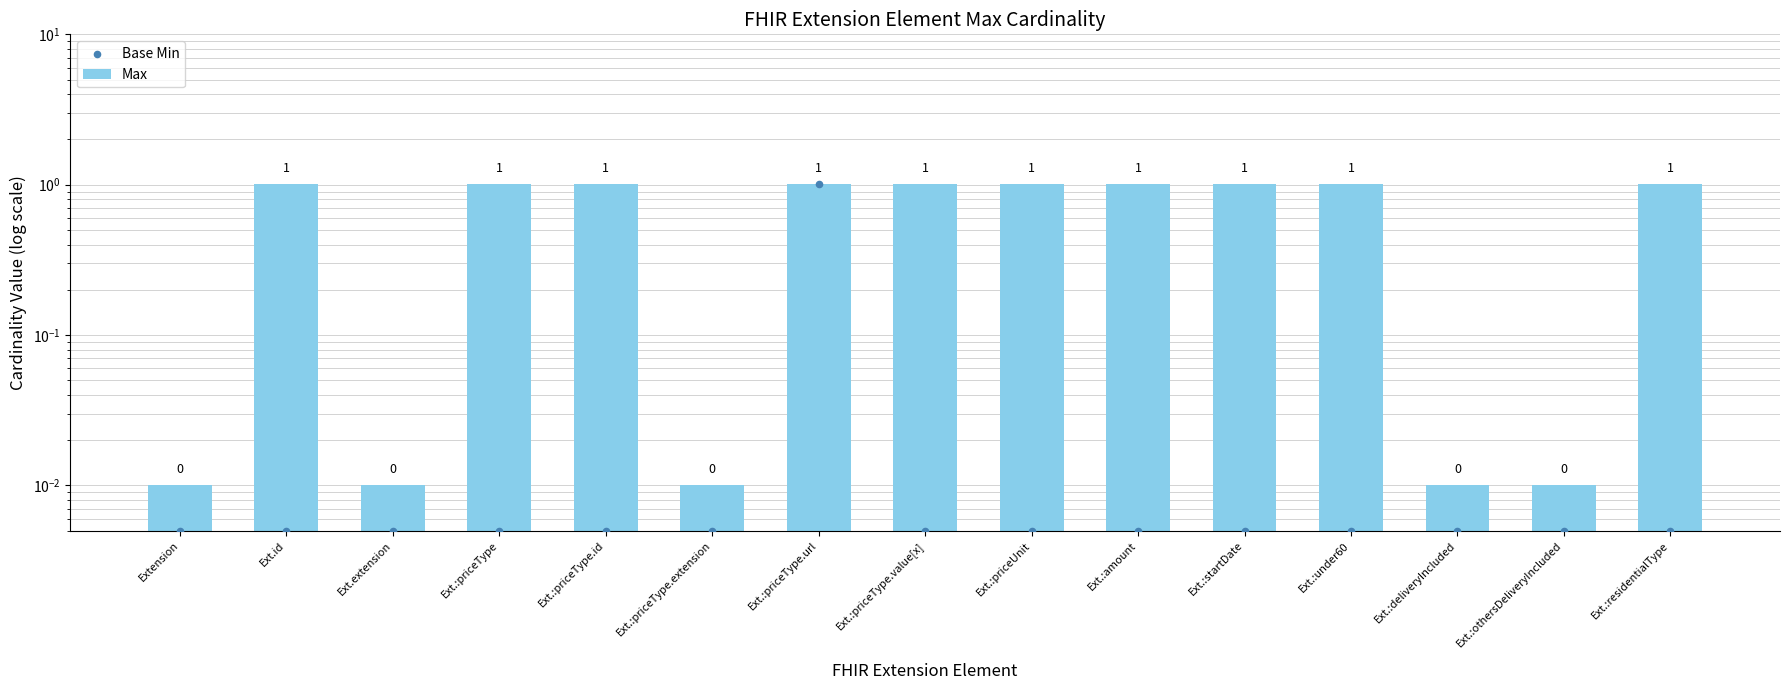

Which series has the largest total across all categories?

Max